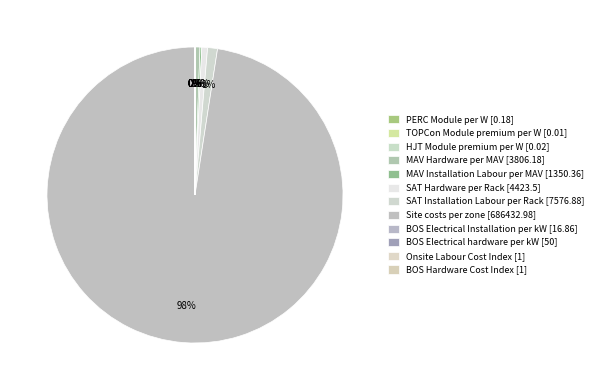

What is the majority slice?

Site costs per zone